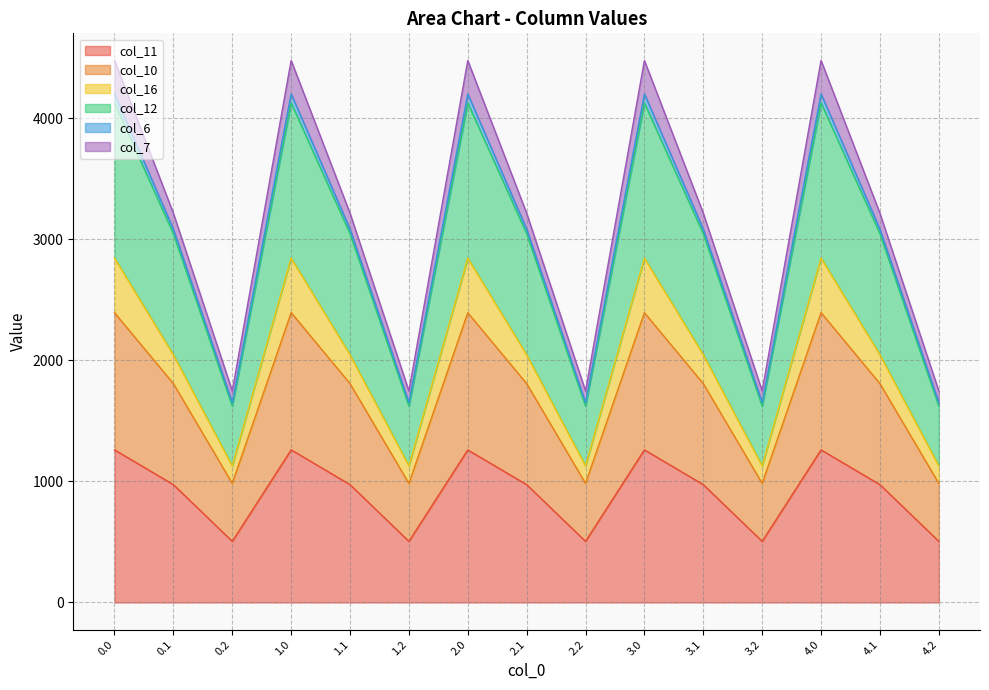

What is the spread (max minus min) of values at 1.0?

3217.3